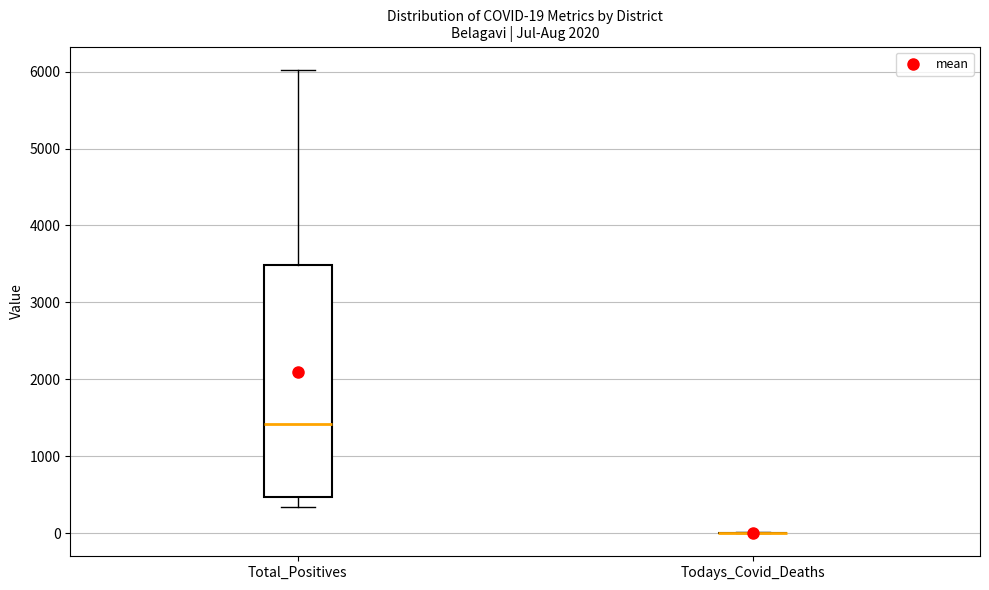

Comparing the boxes themselves (not the whiskers), which one is the tallest?

Total_Positives